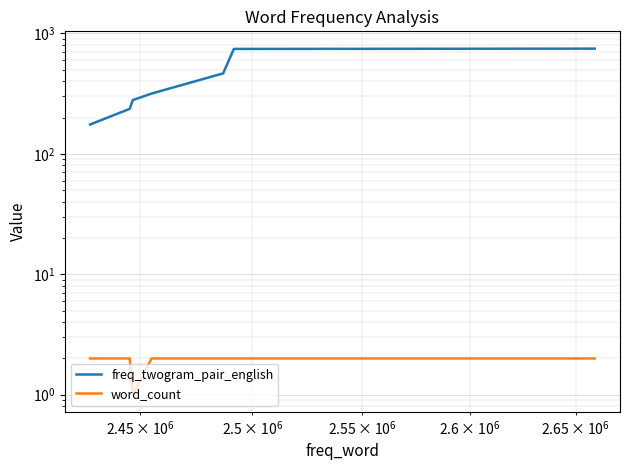

The value of freq_twogram_pair_english at 6 is 58. True or false?

False